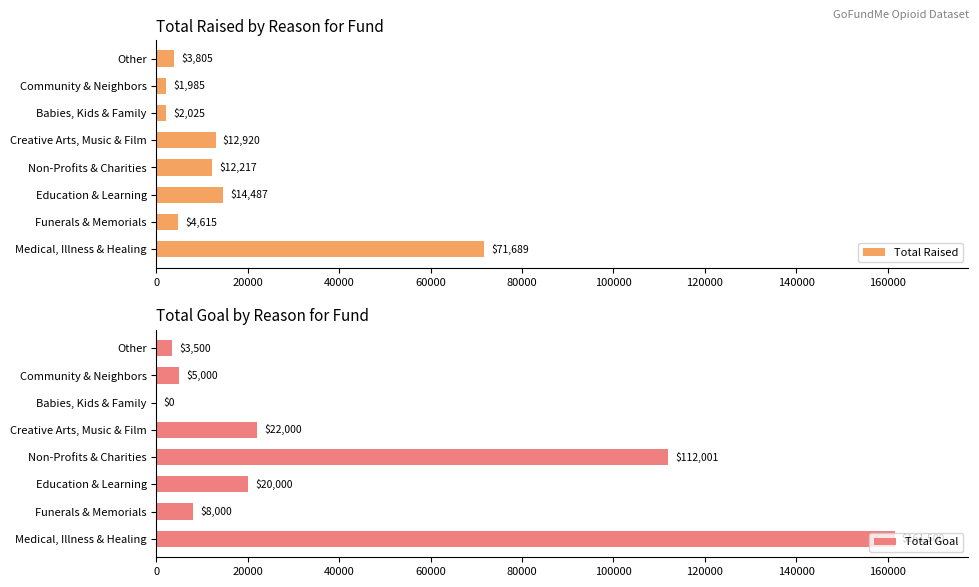

What is the sum of all Total Goal values?

332001